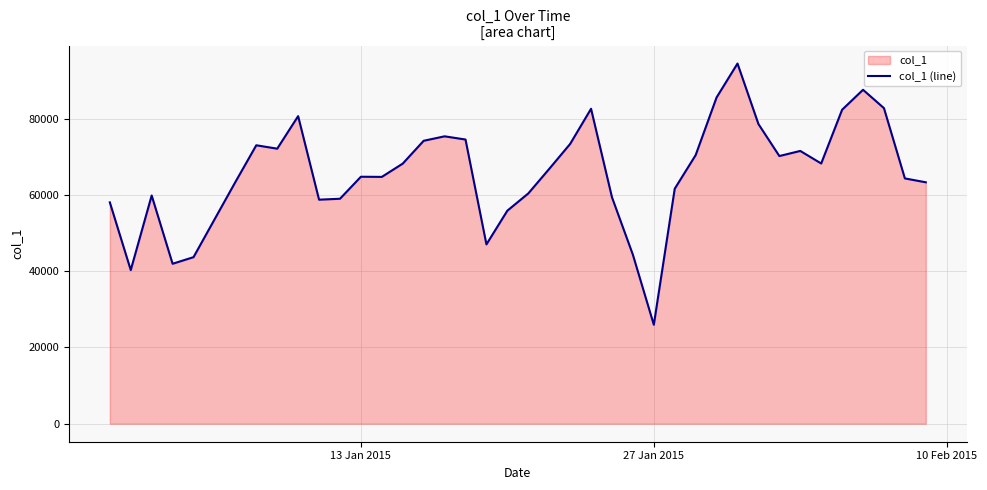

What is the difference between the maximum and minimum values?

68494